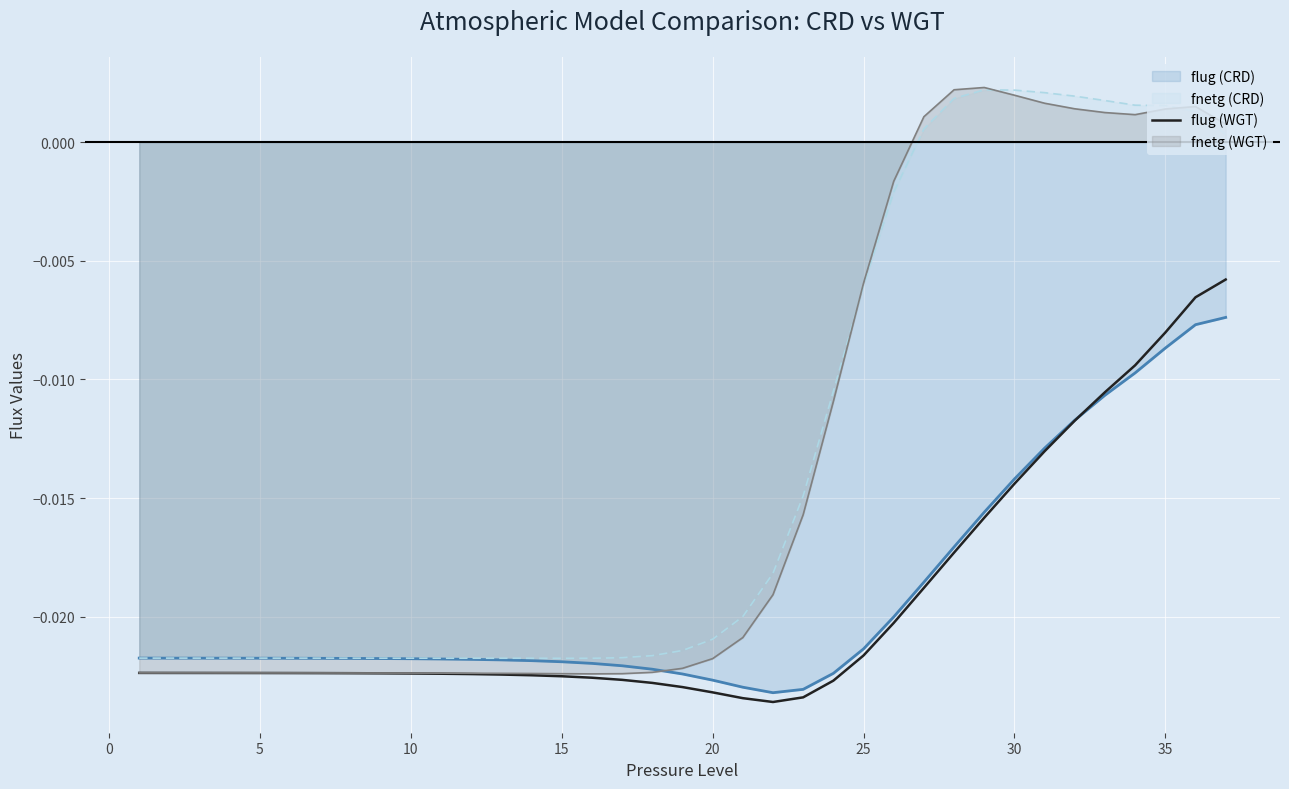

True or false: the data has more than 1 interior local peaks.

False